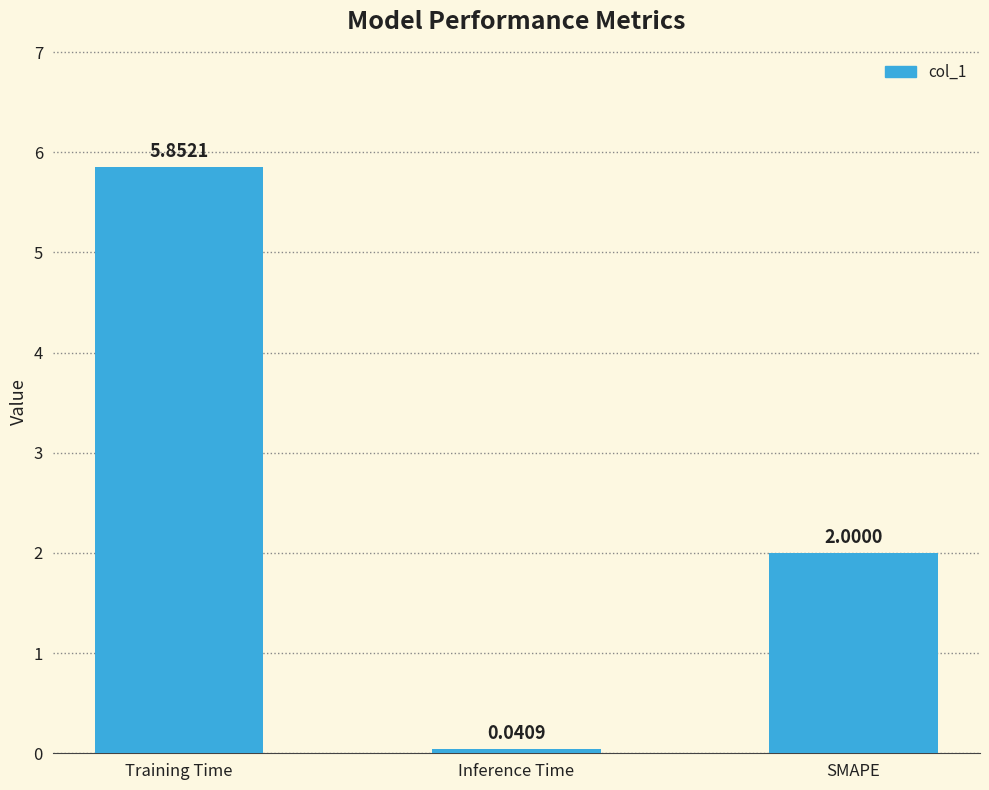

At which label does the data first exceed 2?

Training Time